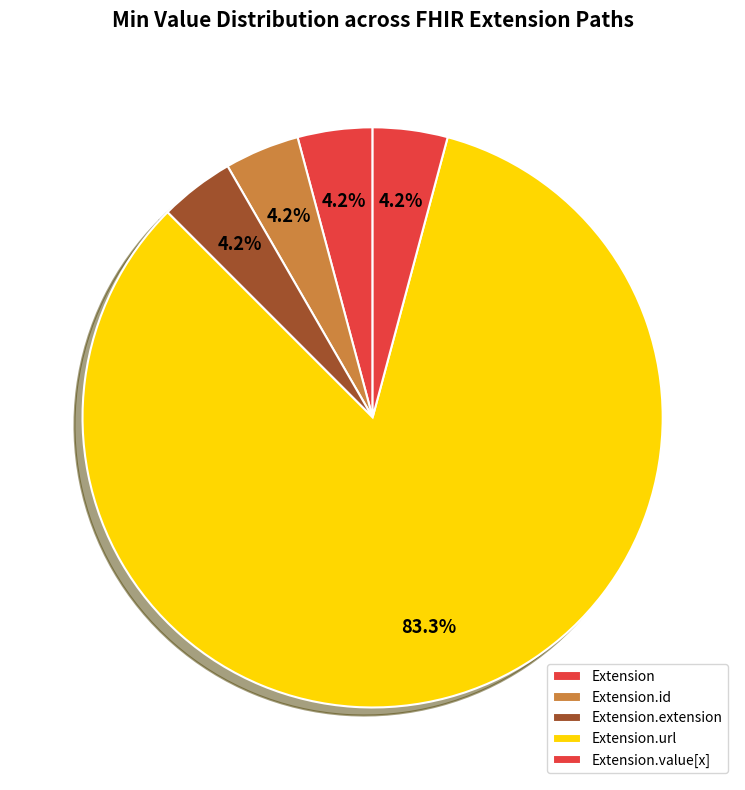

Which category accounts for the majority?

Extension.url